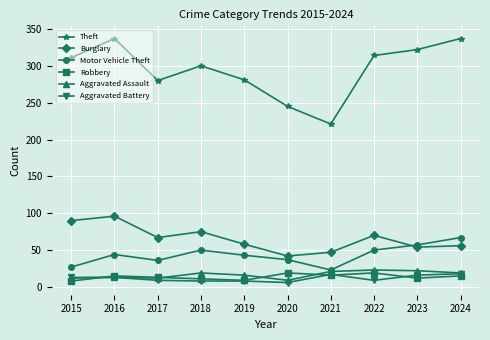

Which series has the widest spread of values?

Theft